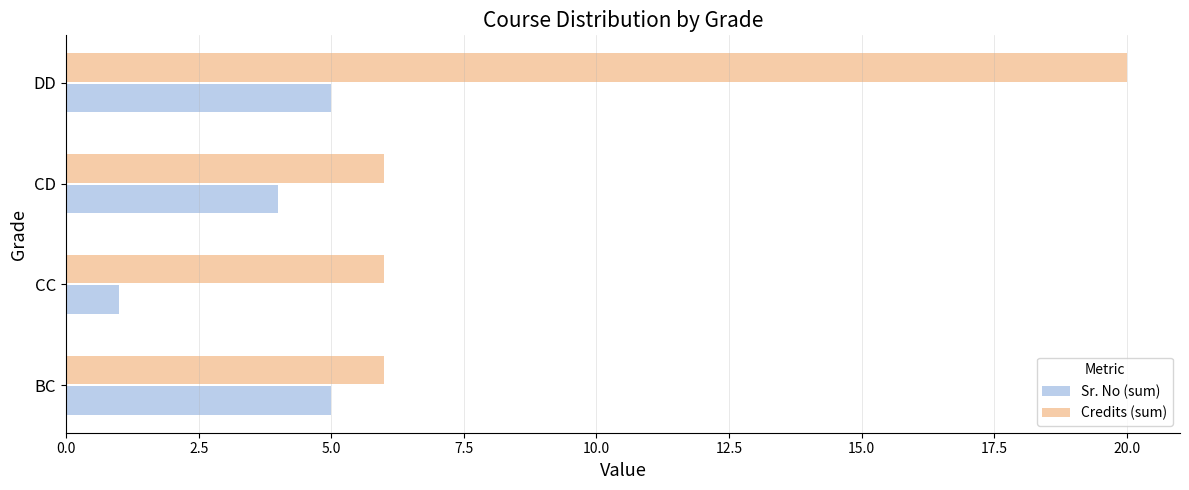

Is the value of Sr. No (sum) at BC greater than the value of Credits (sum) at DD?

No